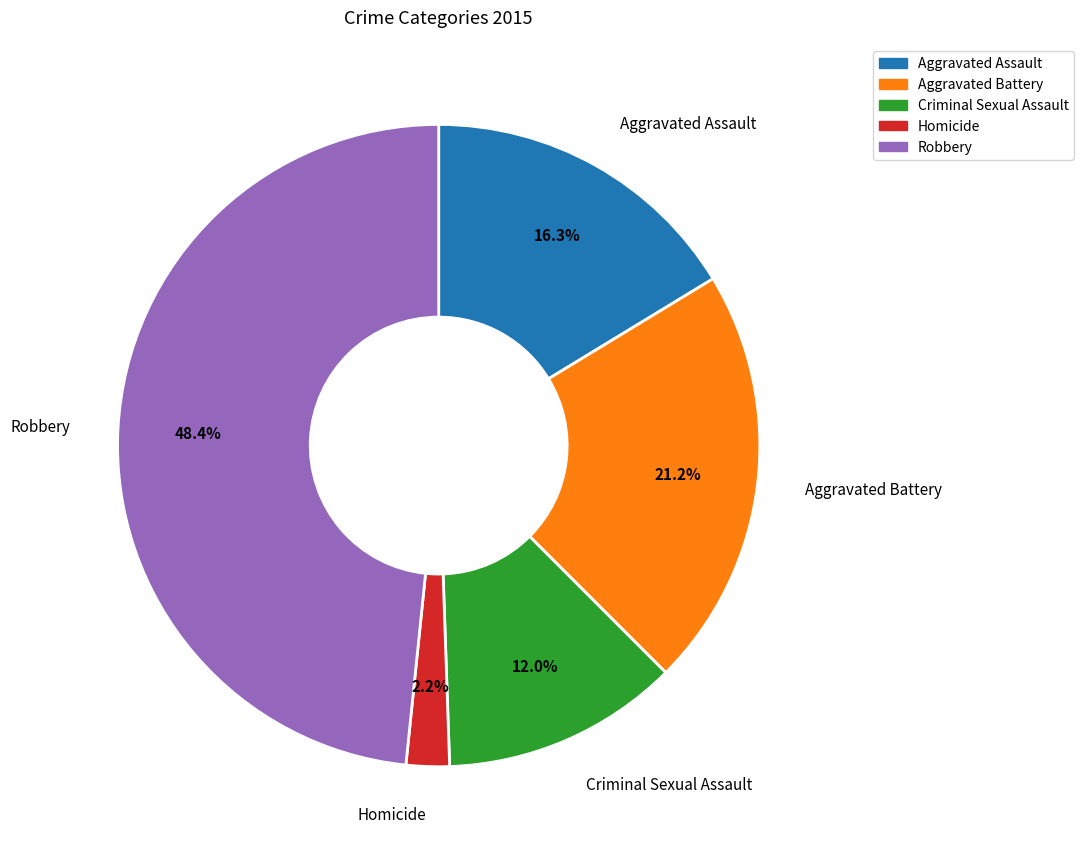

What percentage is the Aggravated Assault slice, to the nearest percent?

16%